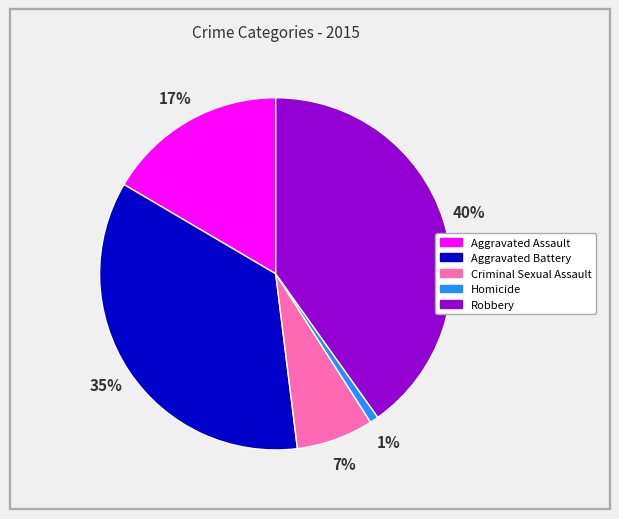

Is the sum of Homicide and Aggravated Battery greater than half?

No